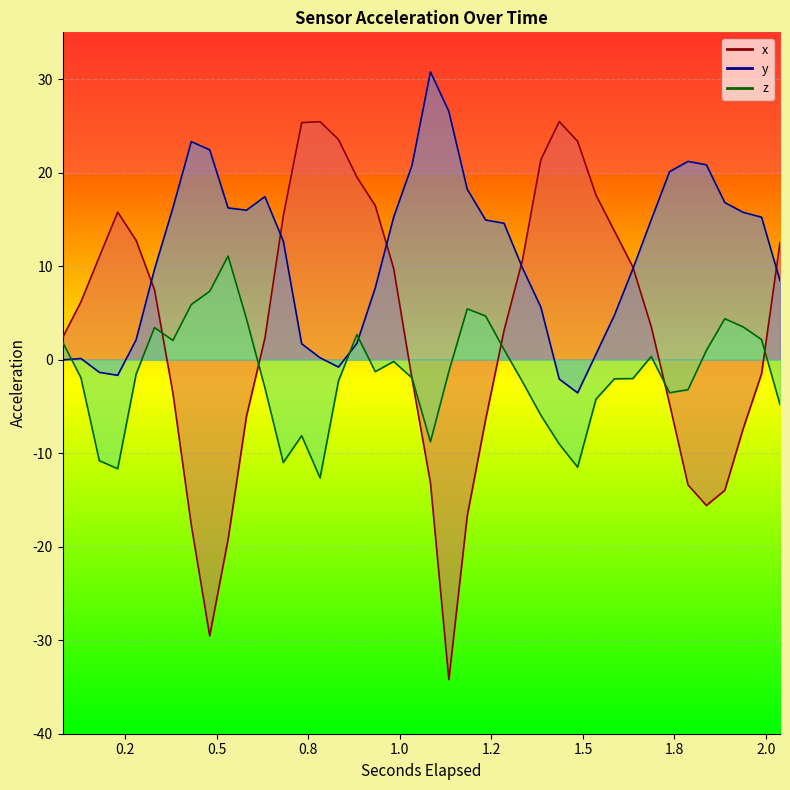

At which category is the sum across all series the highest?

0.9830224609375